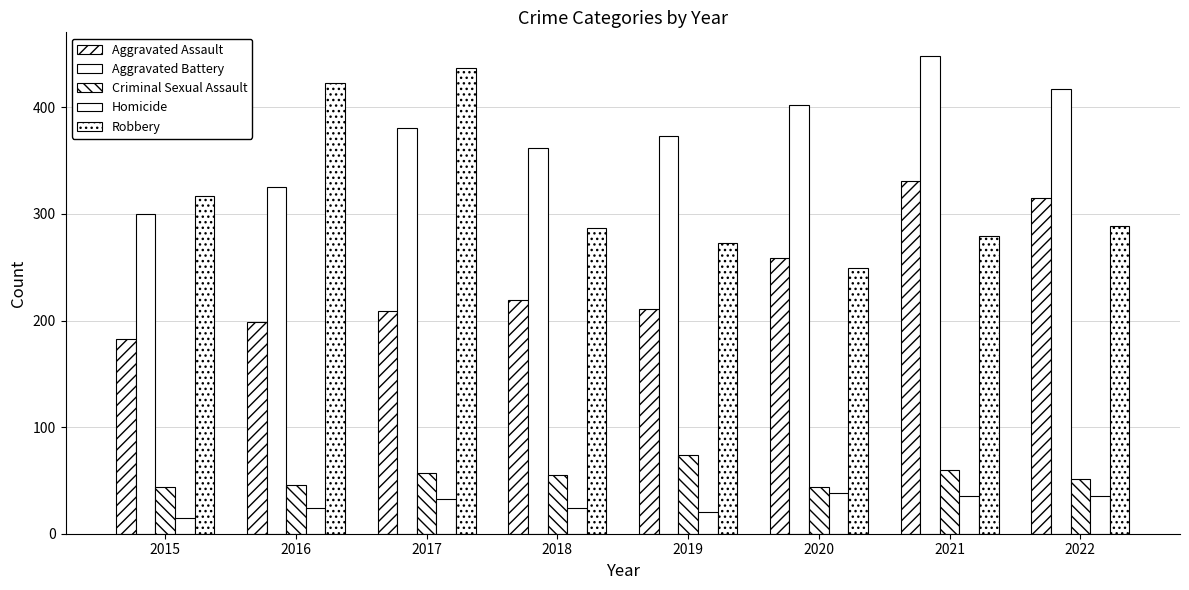

What is the greatest value displayed?

448